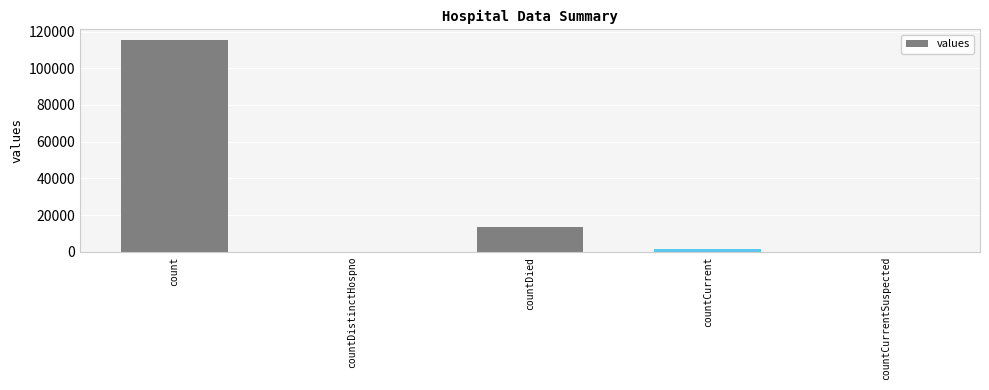

Which has a higher value, countCurrentSuspected or countDied?

countDied